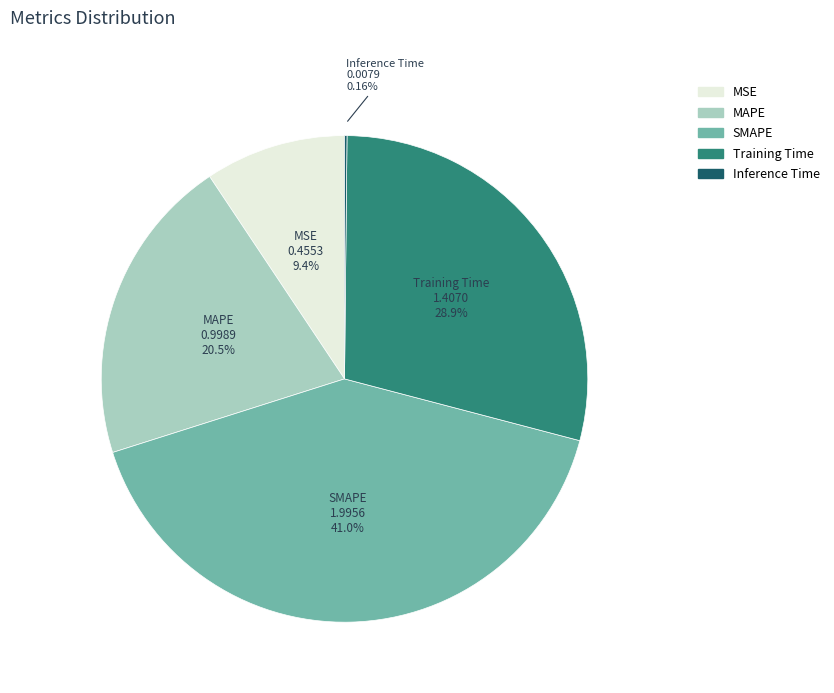

Does MAPE represent more than half of the total?

No